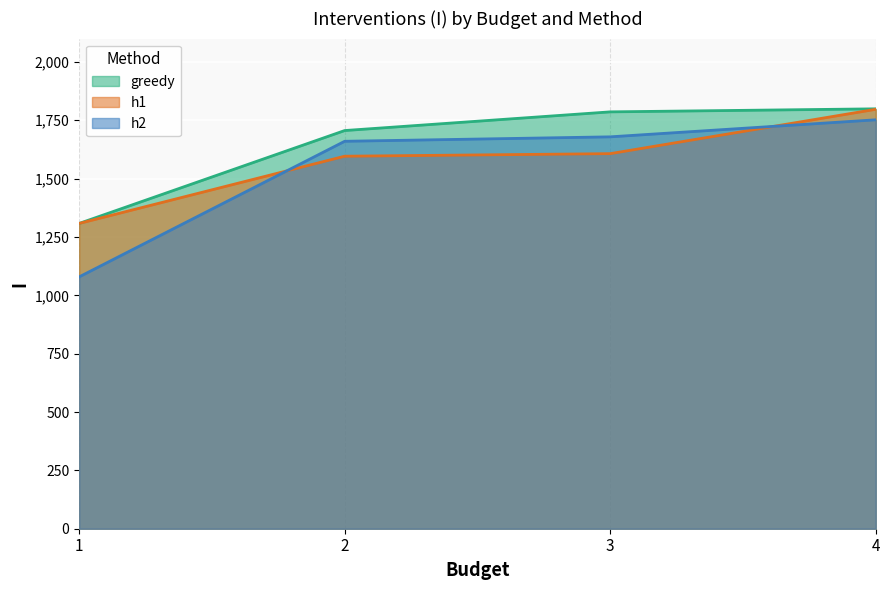

Where does the h1 series first go above 1607?

4